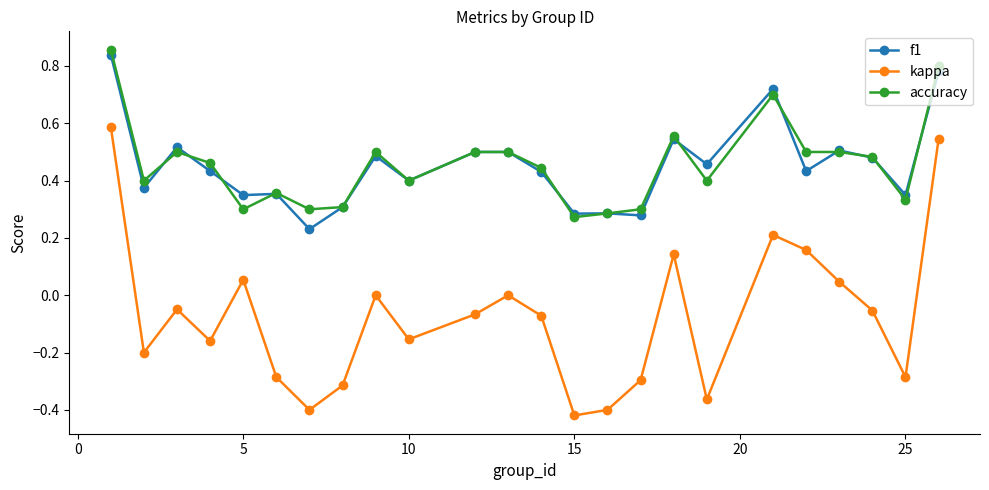

Which series has the widest spread of values?

kappa